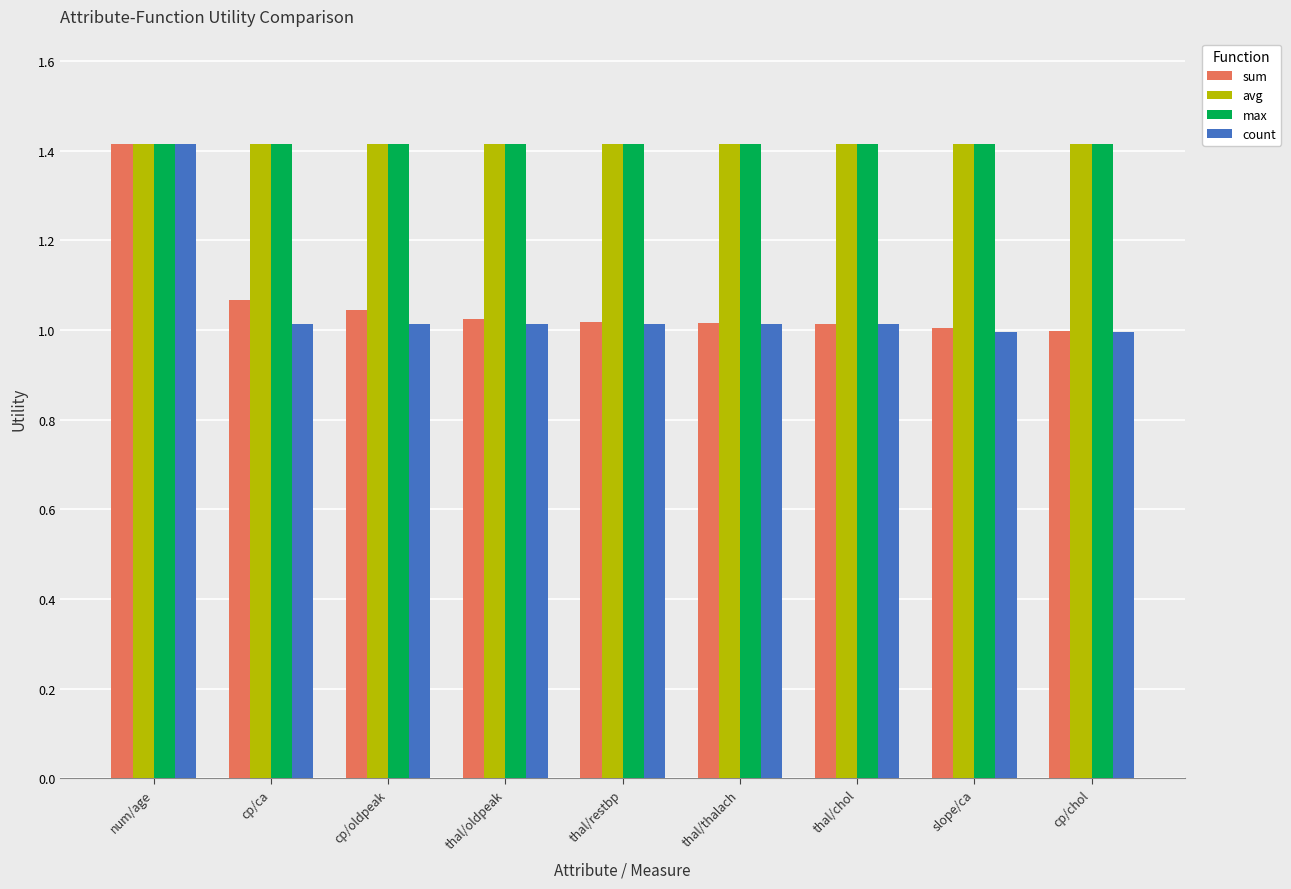

Read the max value at thal/restbp.

1.4